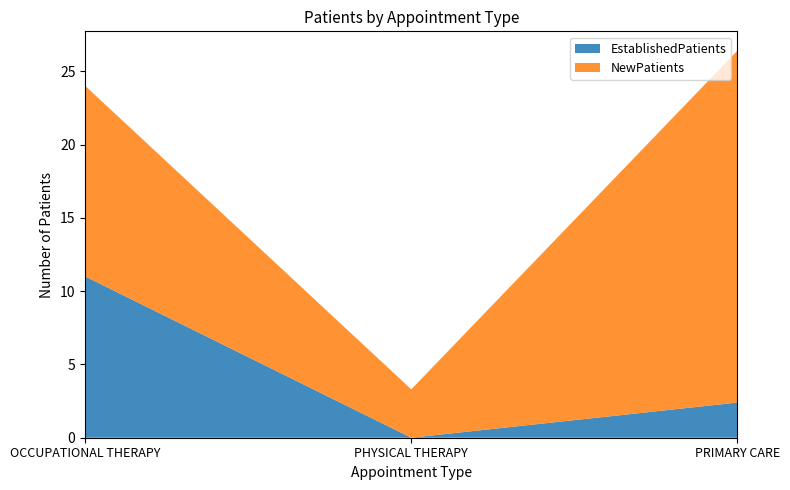

Reading left to right, what are all the values shown in this chart?

EstablishedPatients: OCCUPATIONAL THERAPY=11.0	PHYSICAL THERAPY=0.0	PRIMARY CARE=2.4
NewPatients: OCCUPATIONAL THERAPY=13.0	PHYSICAL THERAPY=3.3	PRIMARY CARE=24.0